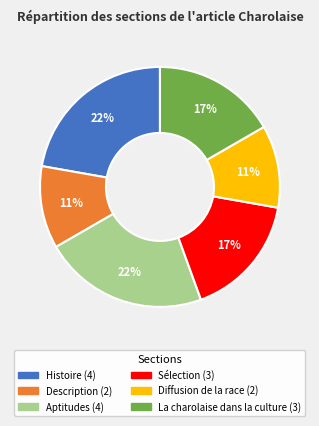

How many segments does this pie chart have?

6